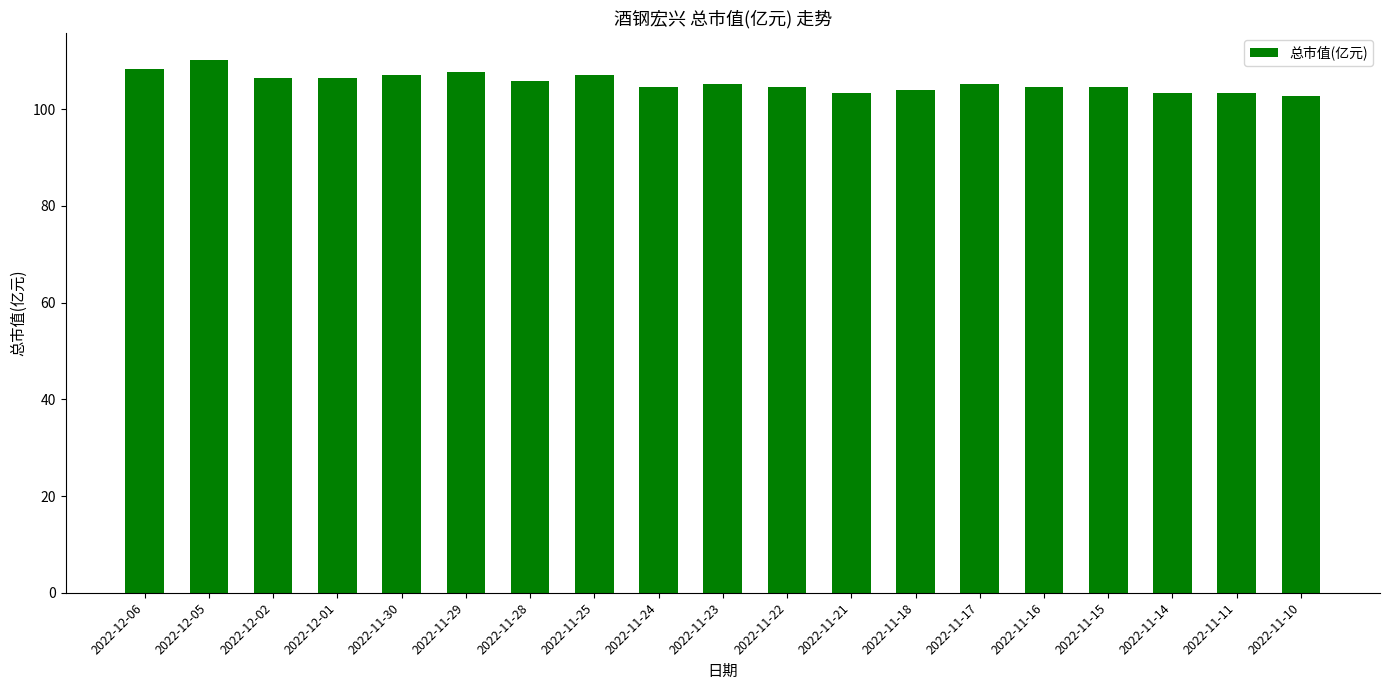

At which category does the chart reach its peak across all series?

2022-12-05